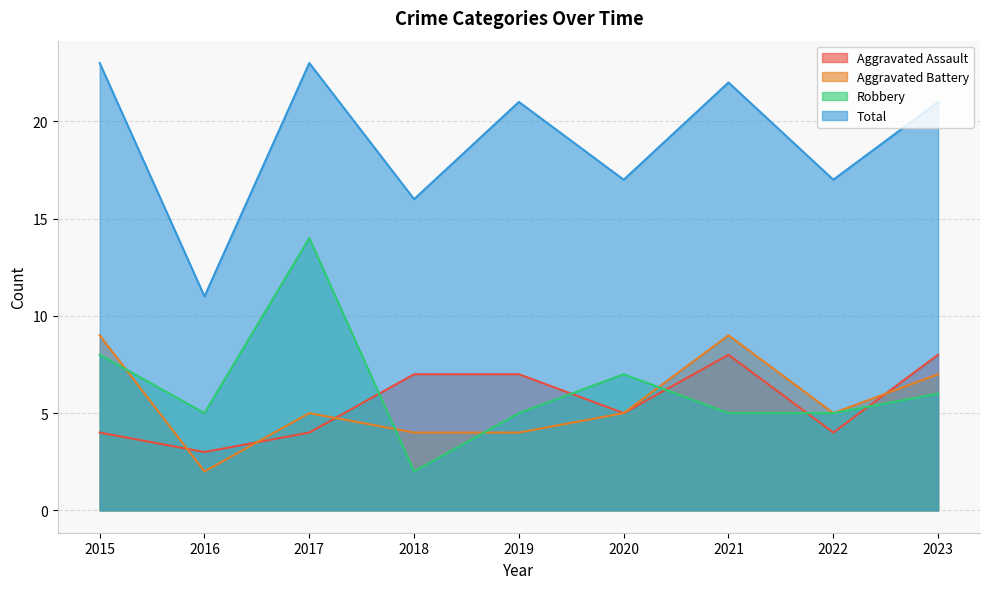

What is the value of the Aggravated Battery point at the 6th from the left?

5